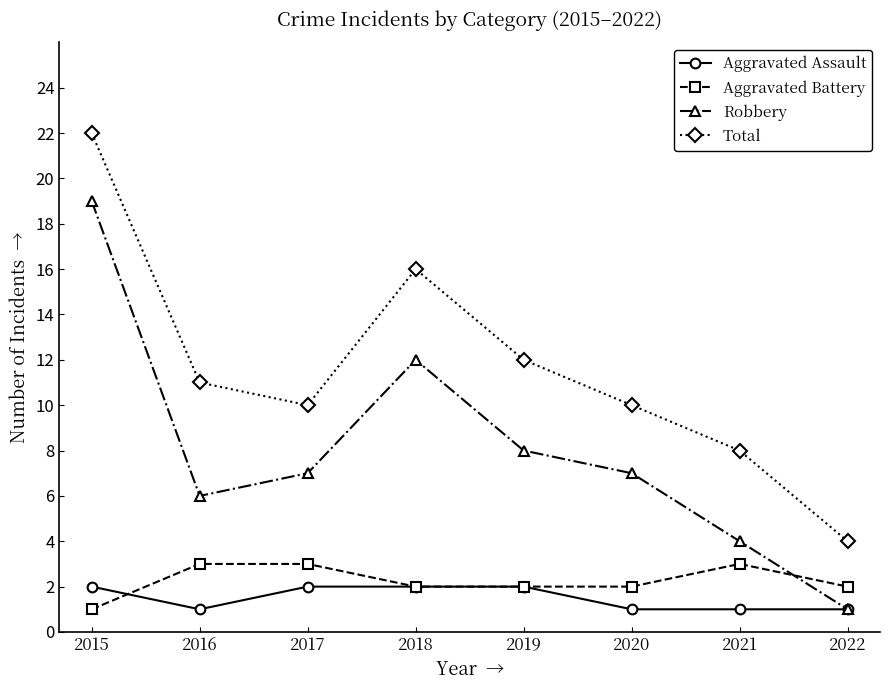

After their last crossing, which series has the higher values: Aggravated Assault or Aggravated Battery?

Aggravated Battery